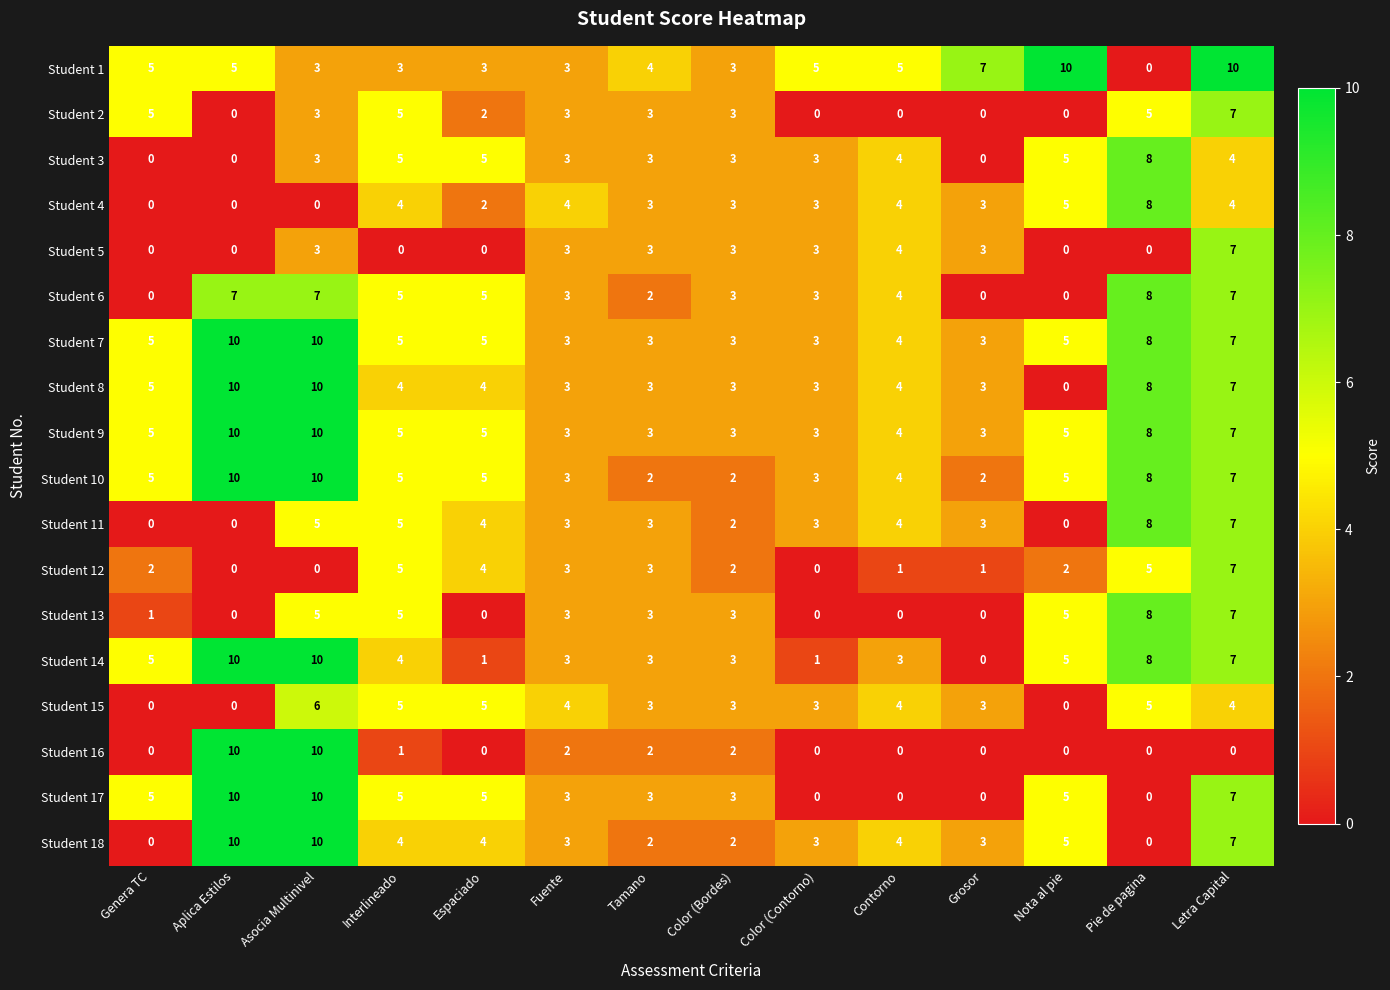

How many data points does each series have?

14